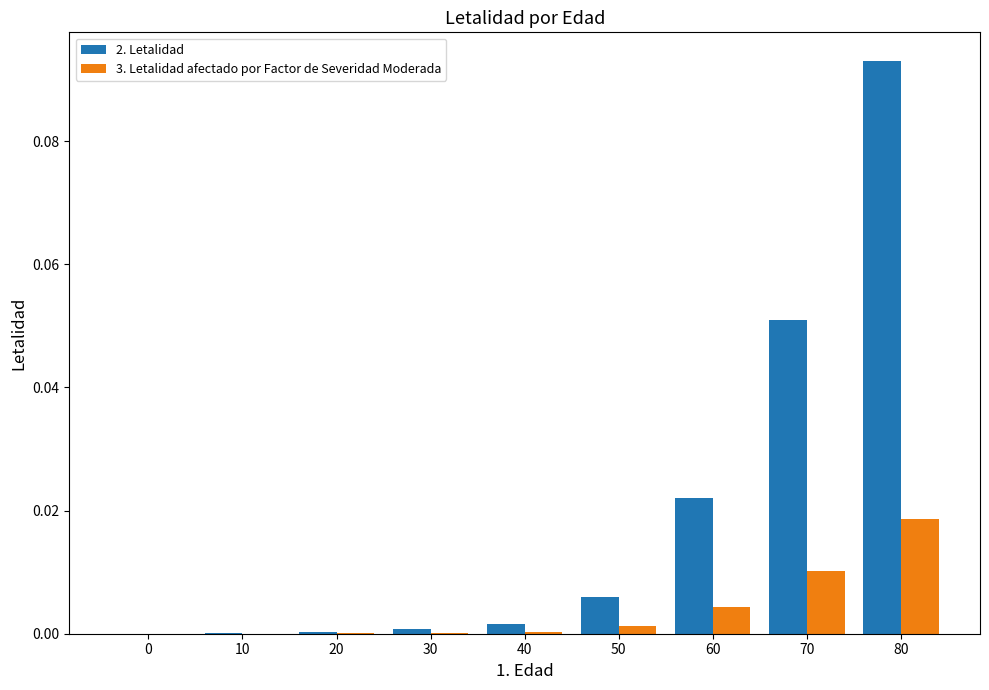

At which category is the sum across all series the highest?

80